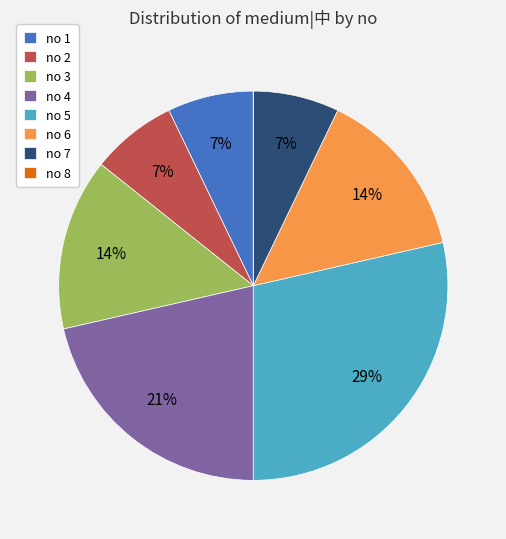

Is the sum of no 1 and no 2 greater than half?

No